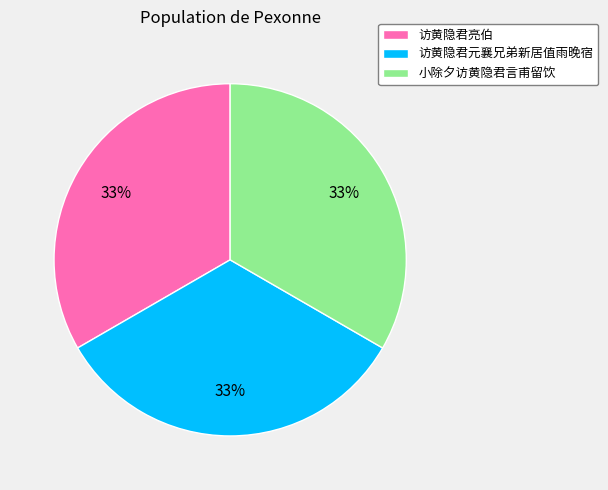

To the nearest percent, what percentage of the pie is 访黄隐君亮伯?

33%